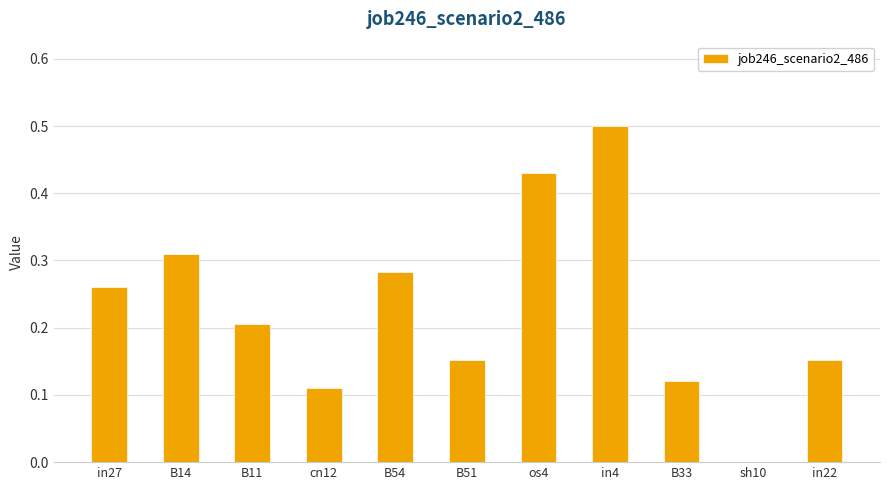

What is the approximate value at in4?

0.5